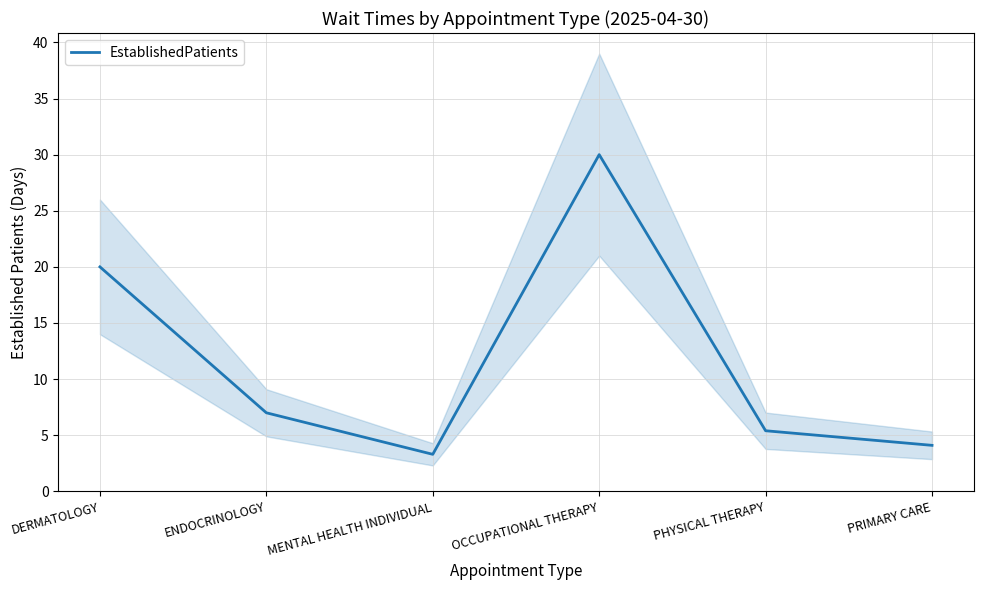

The value at DERMATOLOGY is 20.0. True or false?

True